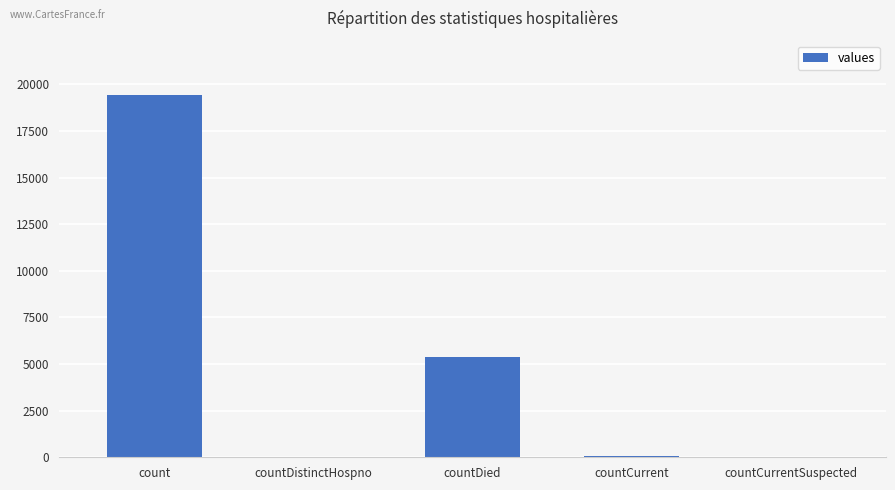

What value does the data have at countDied, to the nearest 50?

5350